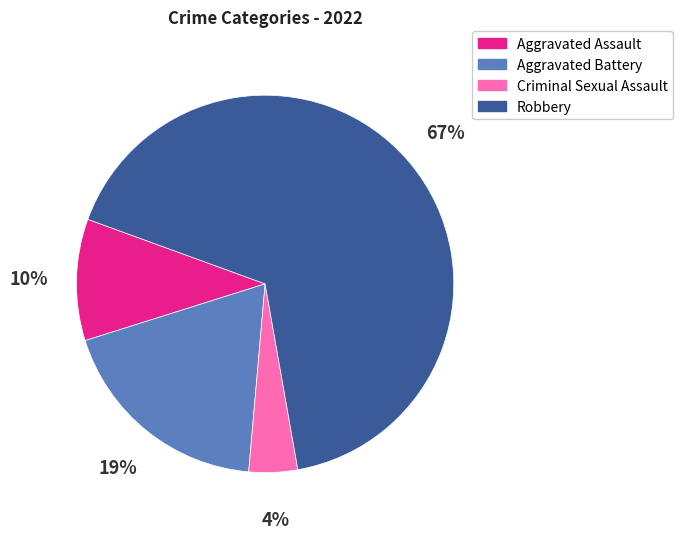

How many segments does this pie chart have?

4